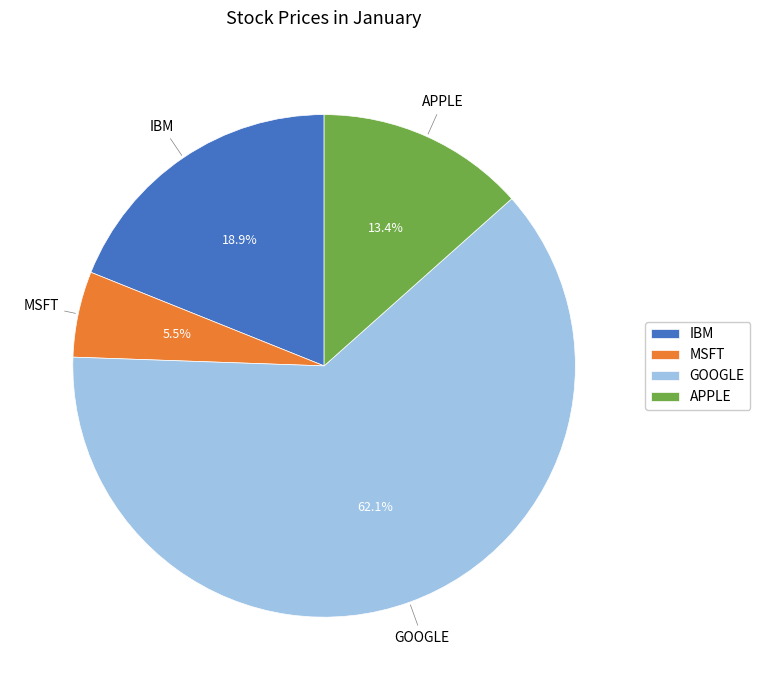

To the nearest percent, what is the difference between the largest and smallest slice percentages?

57%